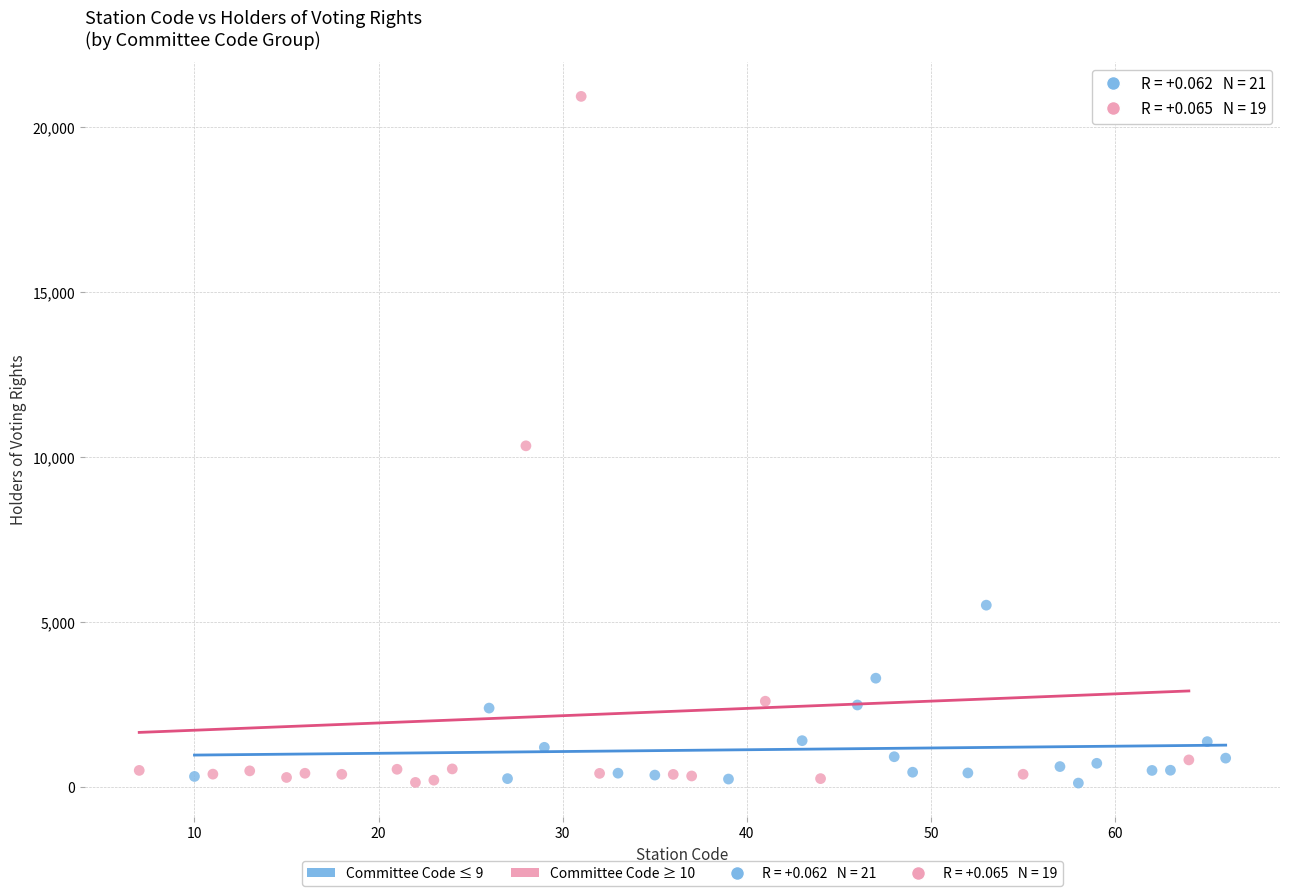

Which series reaches the maximum Y coordinate?

Committee Code ≥ 10